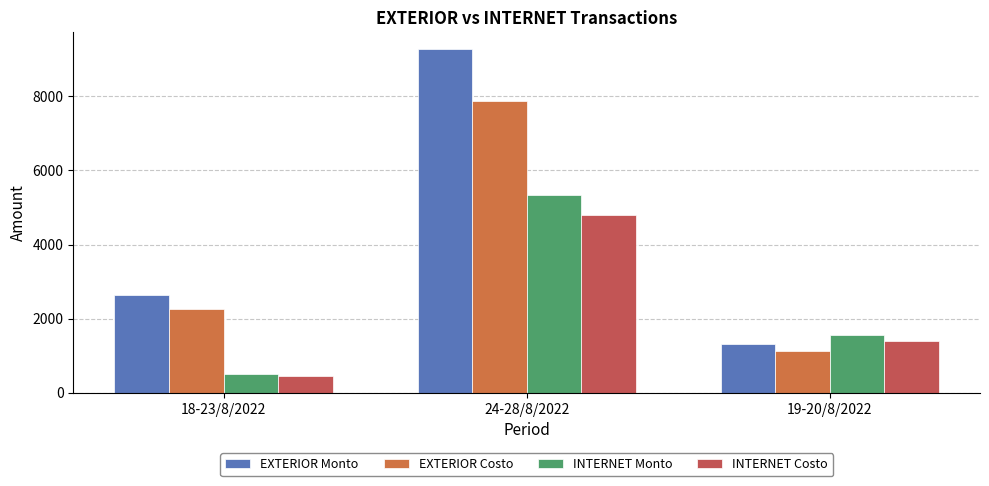

Are the bars horizontal?

No